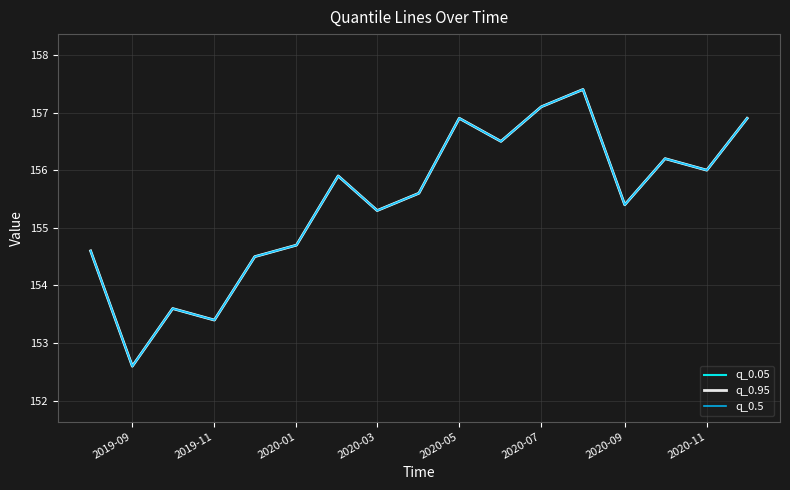

What is the smallest value displayed?

152.6